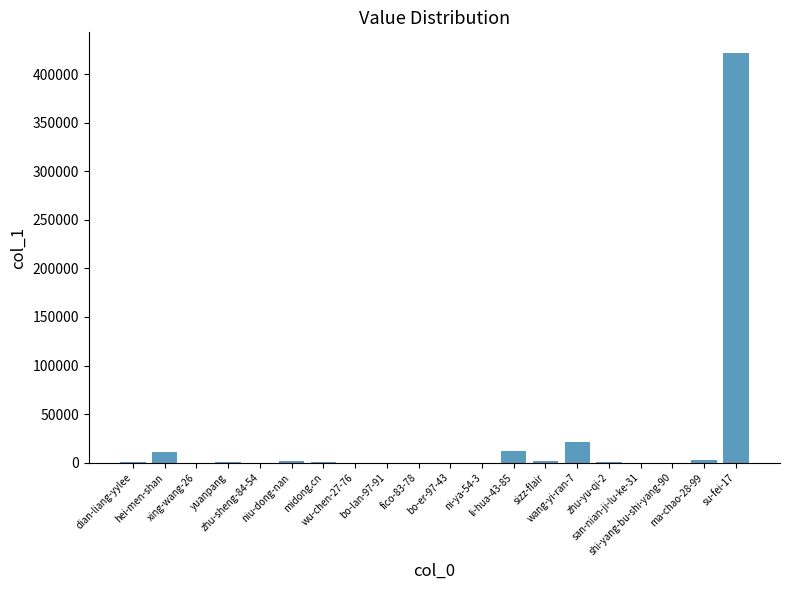

What is the sum of all values?

474272